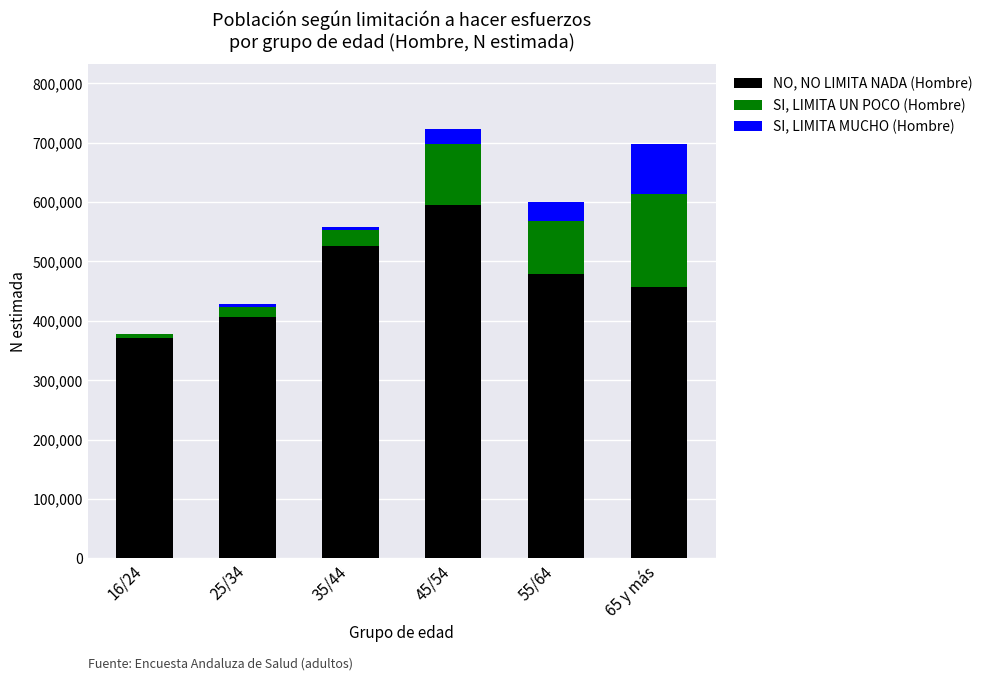

At which label is NO, NO LIMITA NADA (Hombre) closest to 483080?

55/64